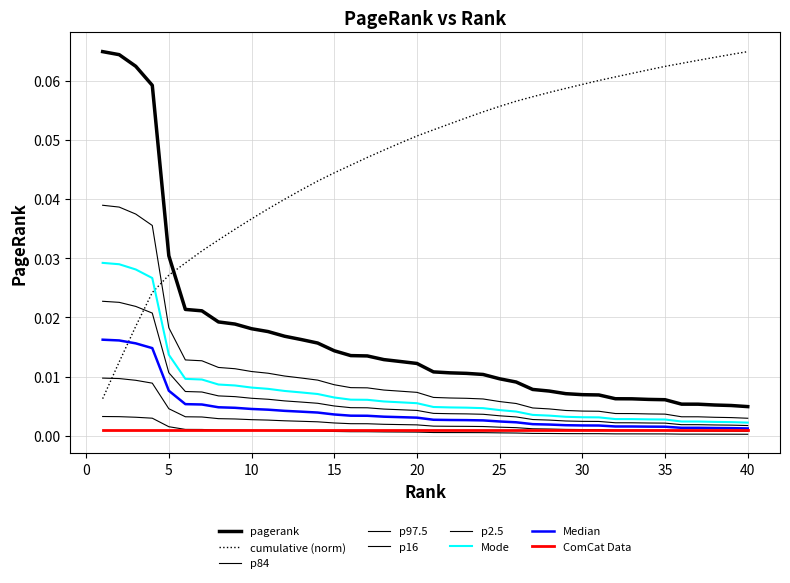

Is this an area chart (filled region under the line)?

No